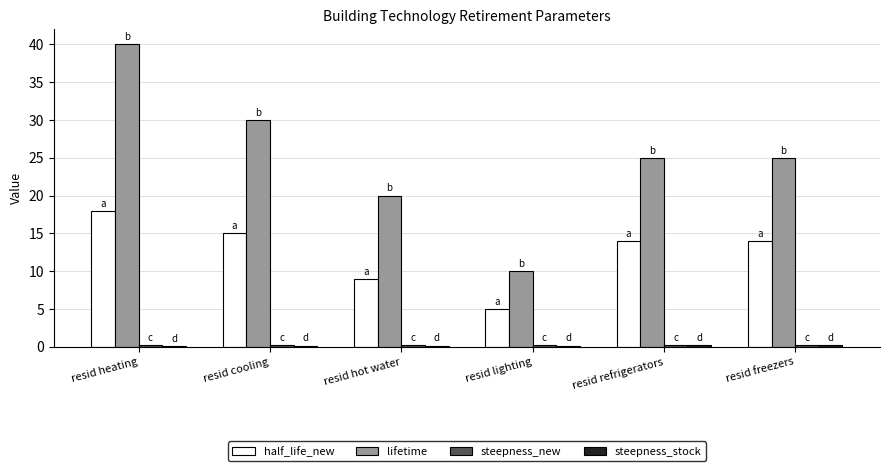

The value of lifetime at resid hot water is 13.1. True or false?

False